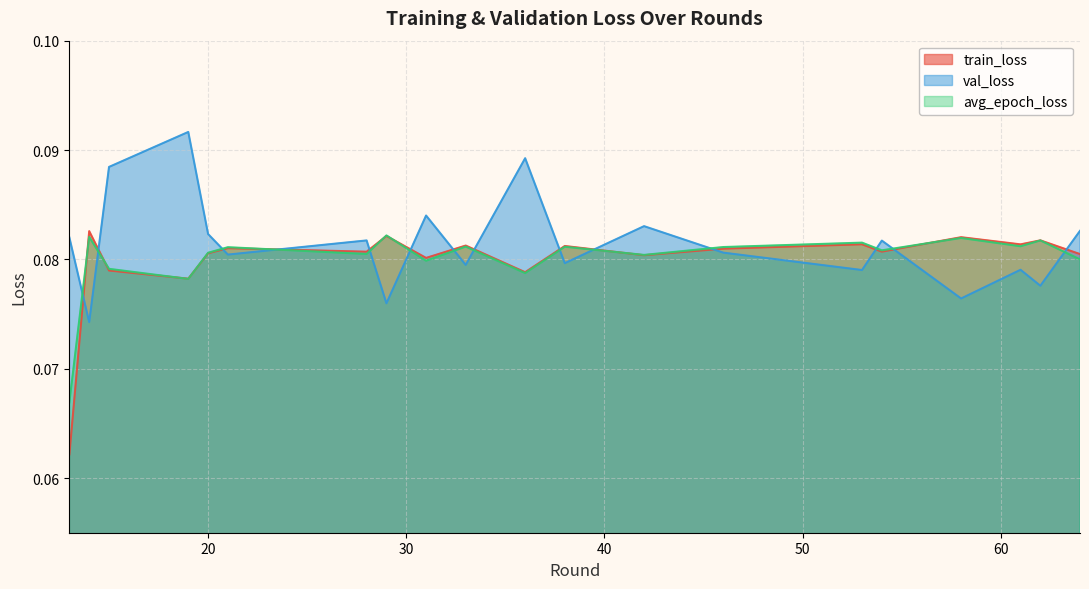

True or false: train_loss has a value of 0.1 at 29.

True